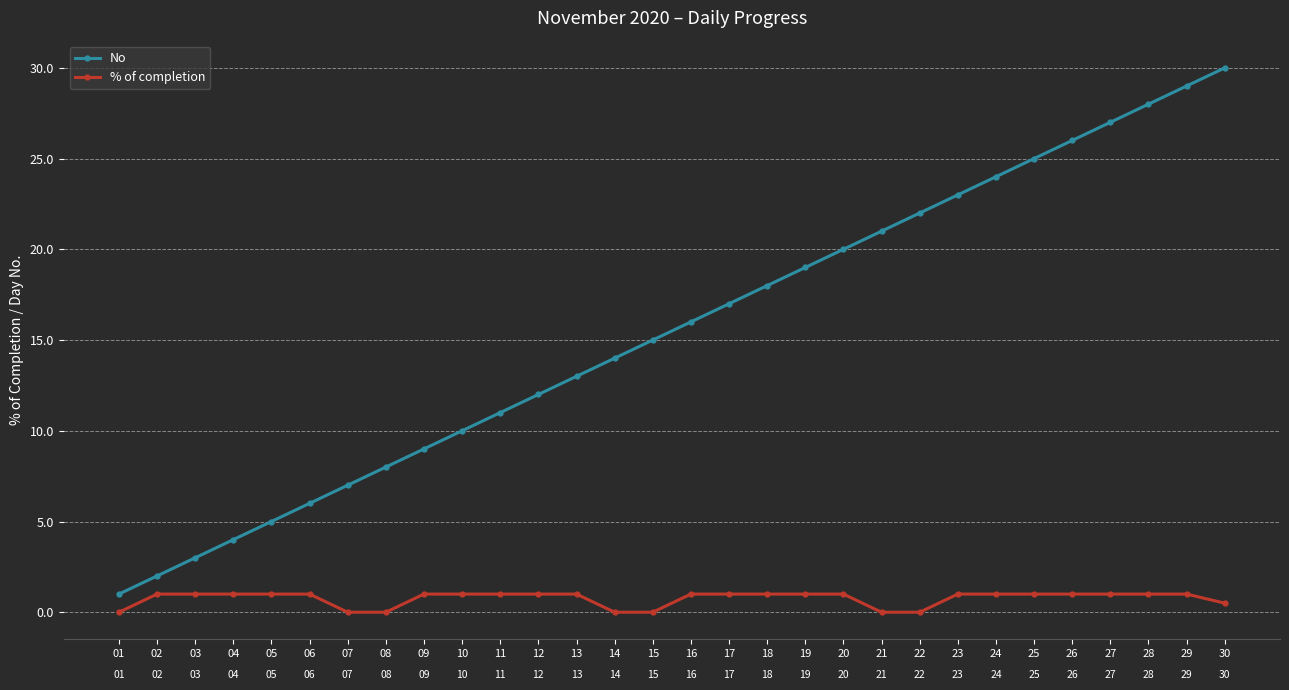

Where is No nearest to the value 15?

15